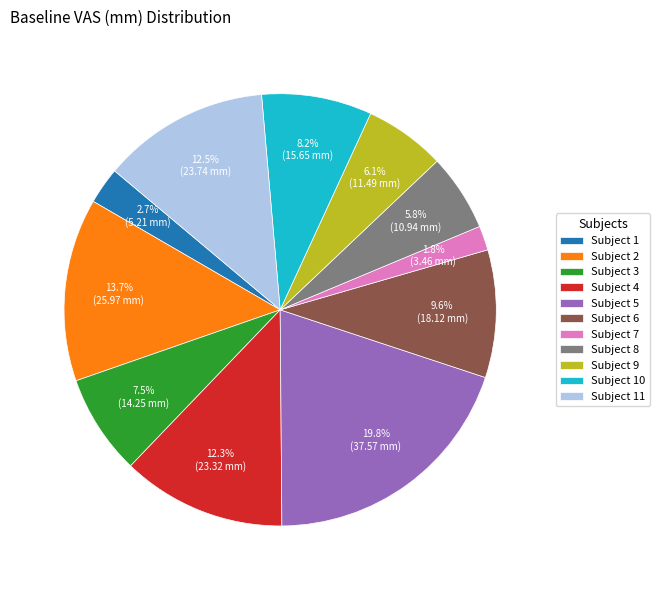

Is there any slice that represents more than half of the pie?

No